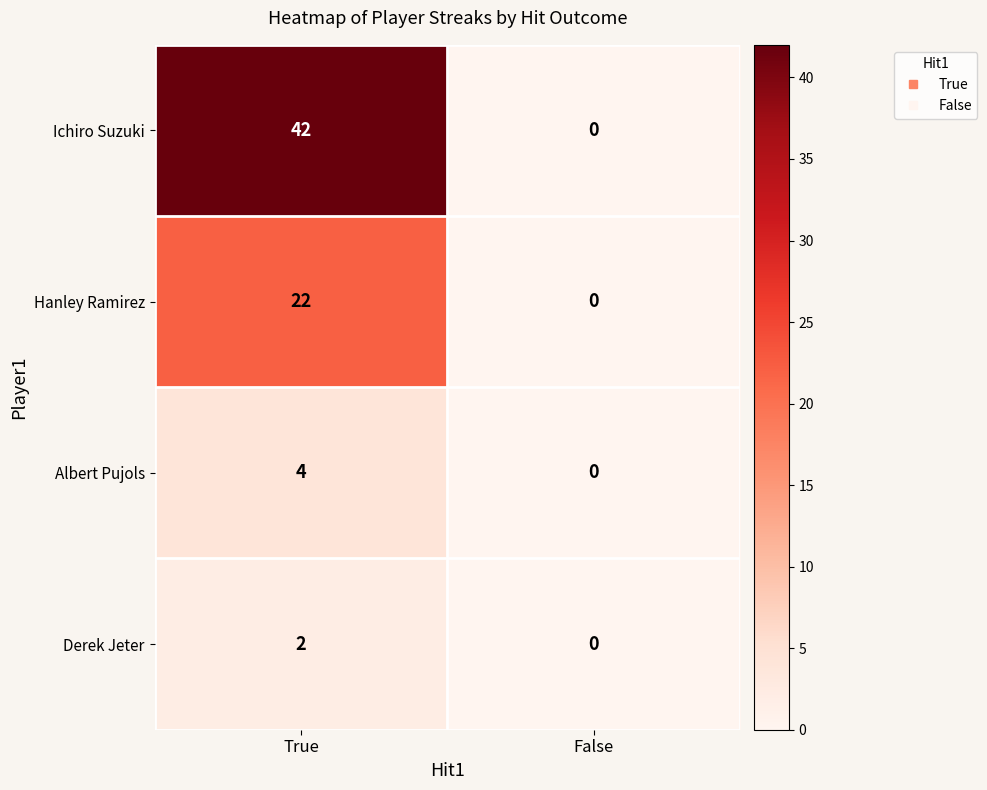

The value of Derek Jeter at True is 1. True or false?

False